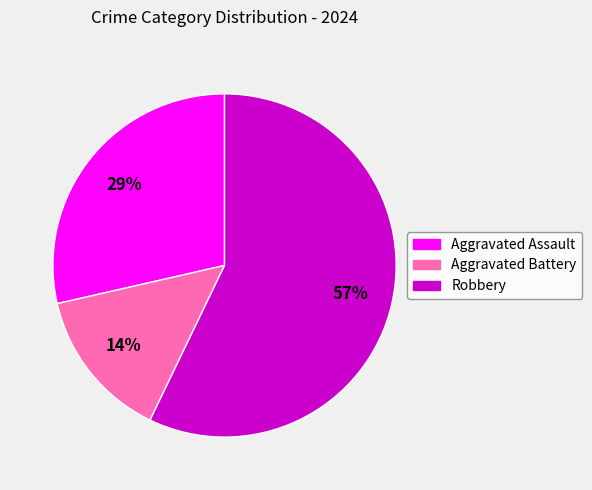

How many slices are in this pie chart?

3